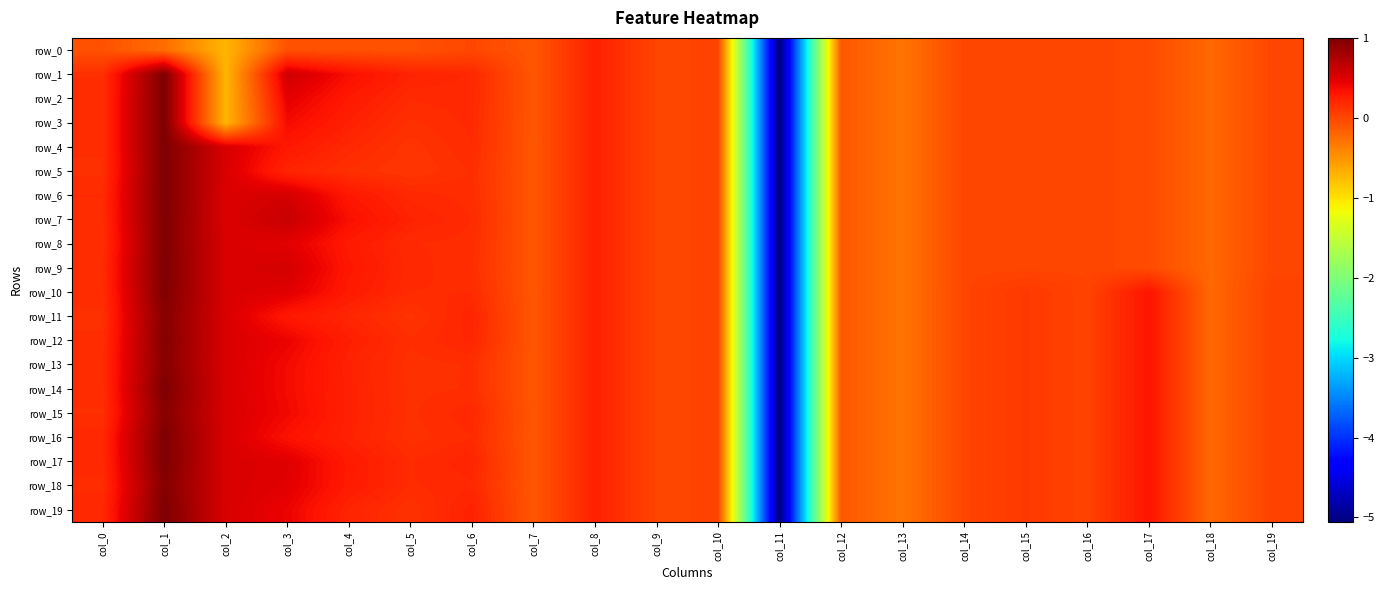

Which has a higher value, col_15 or col_18?

col_15